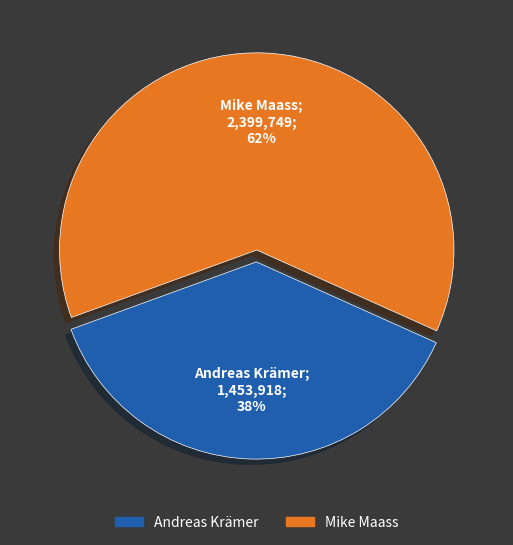

Does Mike Maass represent more than half of the total?

Yes